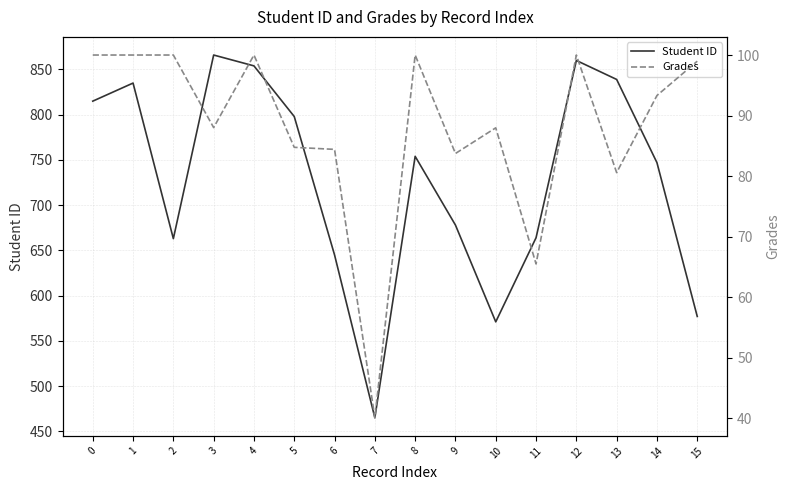

Is this an area chart (filled region under the line)?

No